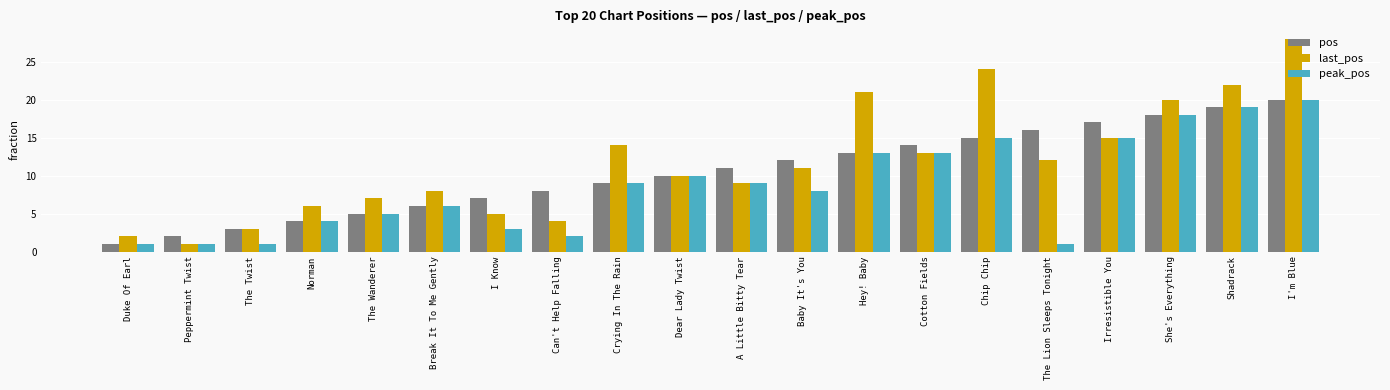

At which label is last_pos closest to 14?

Crying In The Rain